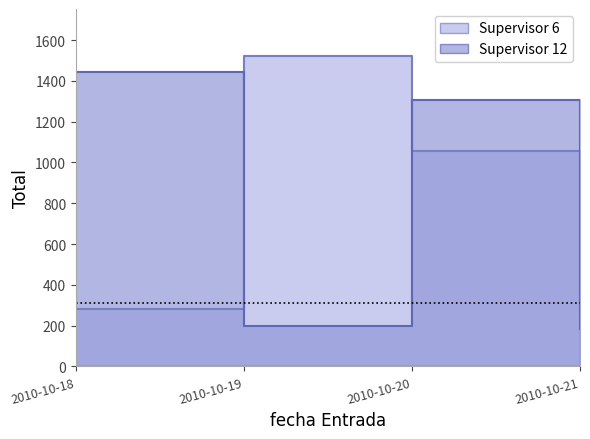

What is the smallest value displayed?

183